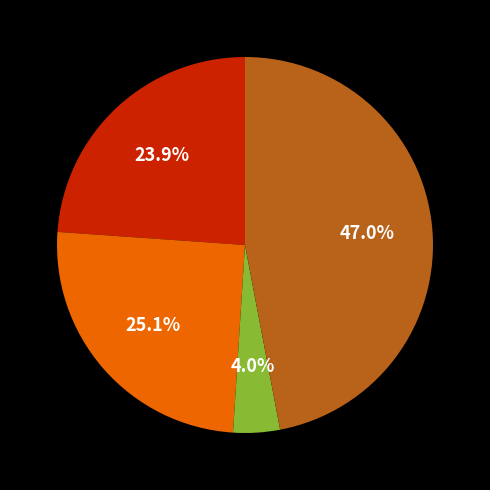

Is there any slice that represents more than half of the pie?

No